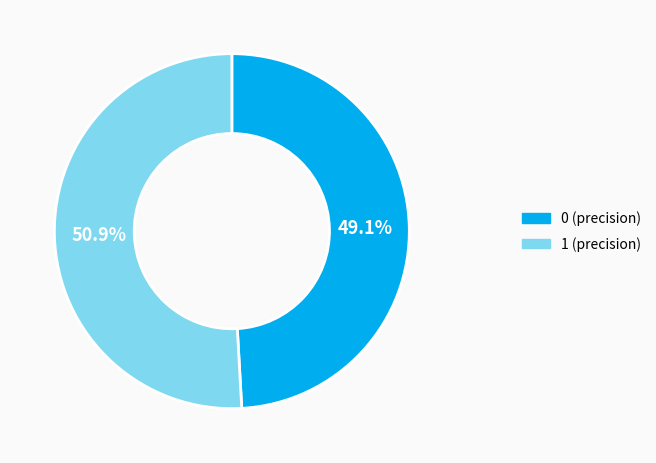

Is there a majority slice in this chart?

Yes